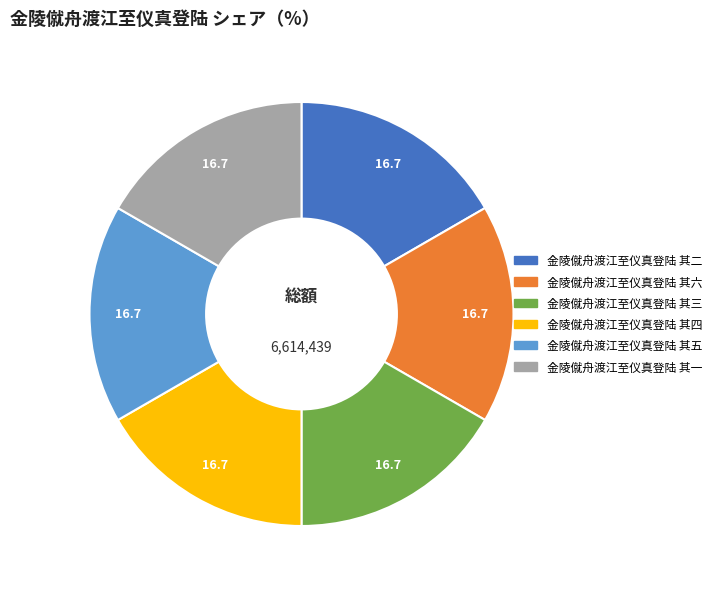

The 金陵僦舟渡江至仪真登陆 其二 slice represents 17% of the pie. True or false?

True